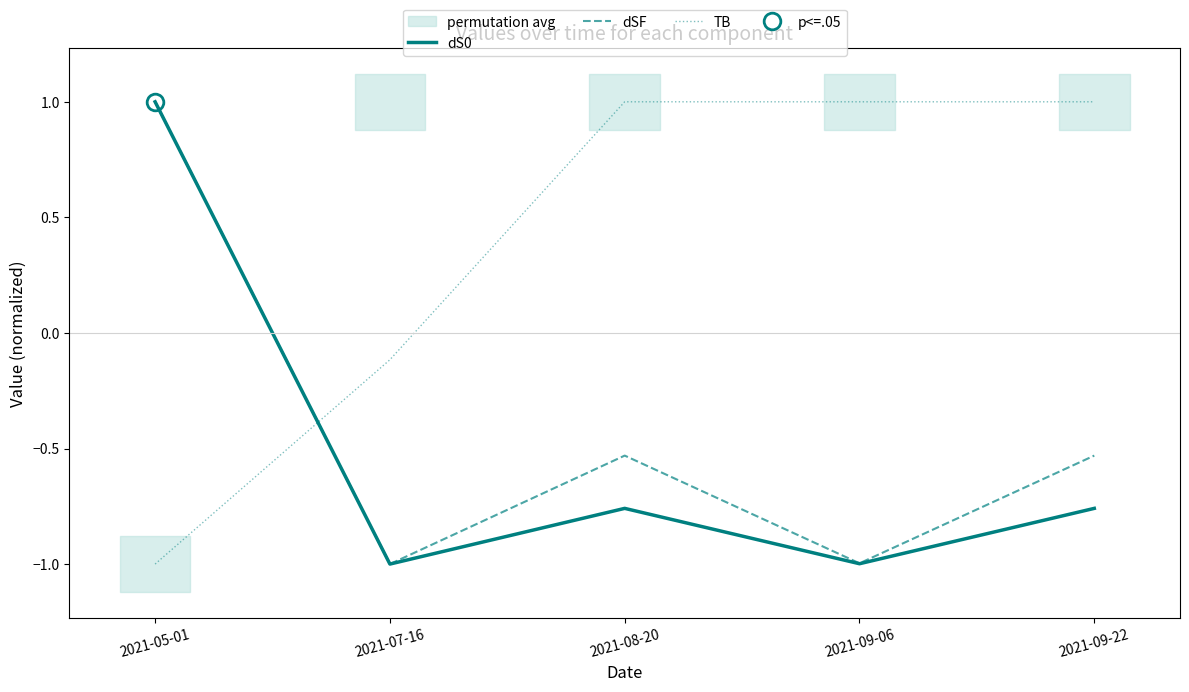

Reading left to right, transcribe all the data shown in this chart.

dS0: 2021-05-01=1.0	2021-07-16=-1.0	2021-08-20=-0.8	2021-09-06=-1.0	2021-09-22=-0.8
dSF: 2021-05-01=1.0	2021-07-16=-1.0	2021-08-20=-0.5	2021-09-06=-1.0	2021-09-22=-0.5
TB: 2021-05-01=-1.0	2021-07-16=-0.1	2021-08-20=1.0	2021-09-06=1.0	2021-09-22=1.0